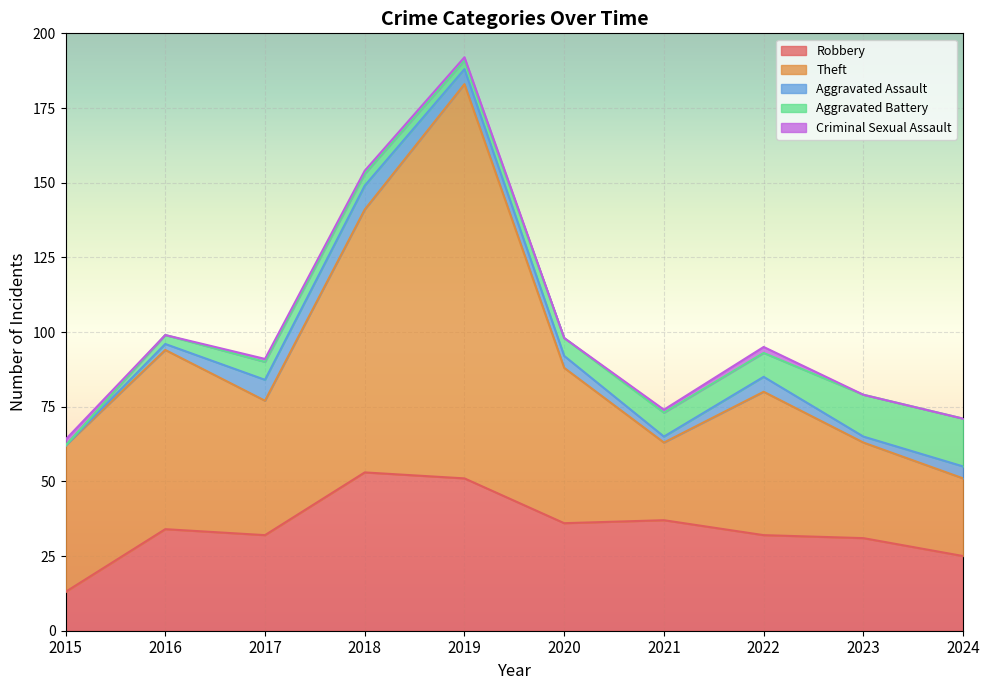

How many data points does each series have?

10